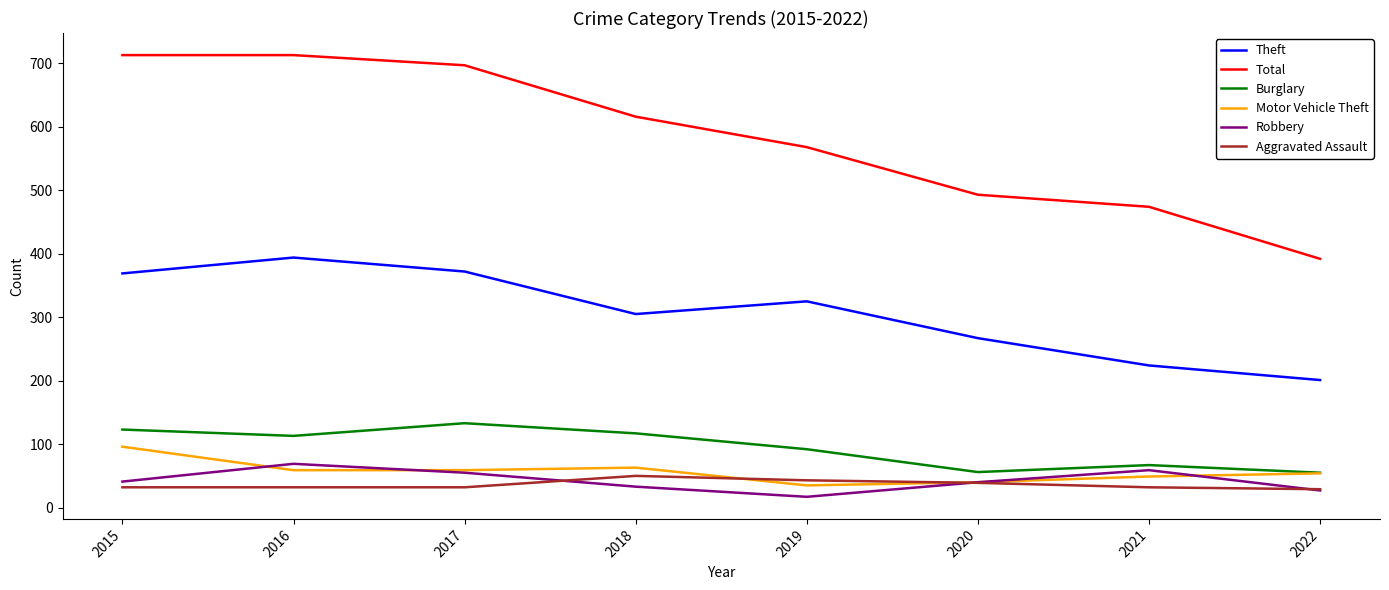

Is it true that Motor Vehicle Theft equals 49 at 2021?

True